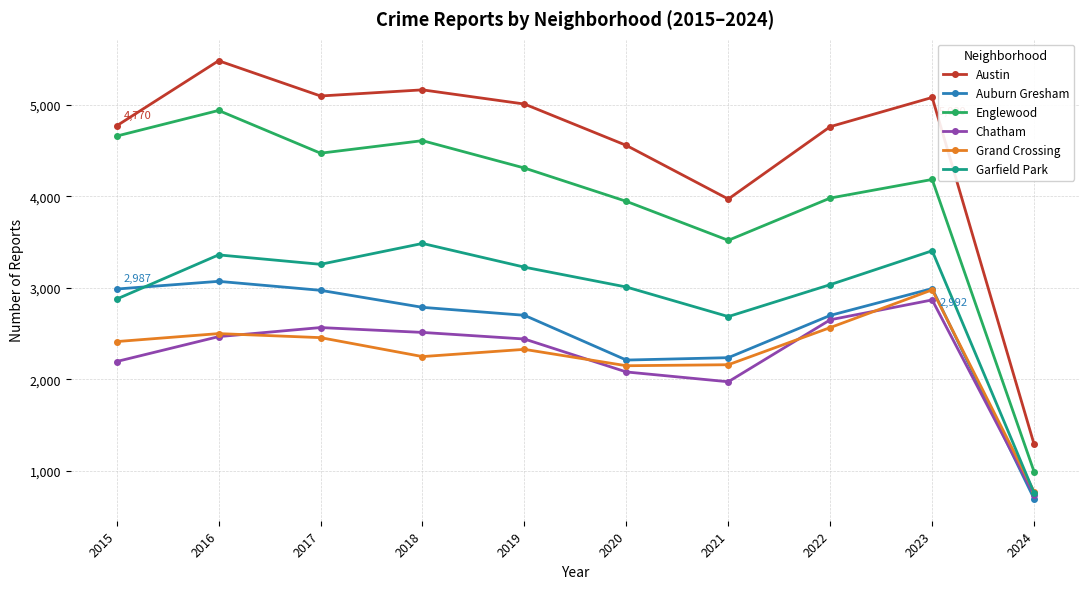

Where is the first local minimum for Garfield Park?

2017